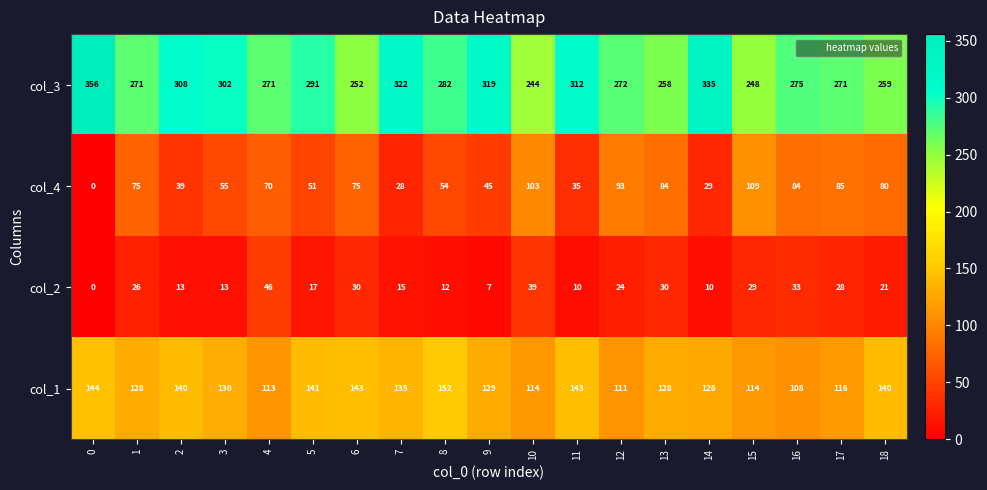

What is the difference between the maximum and second lowest values in the col_2 series?

39